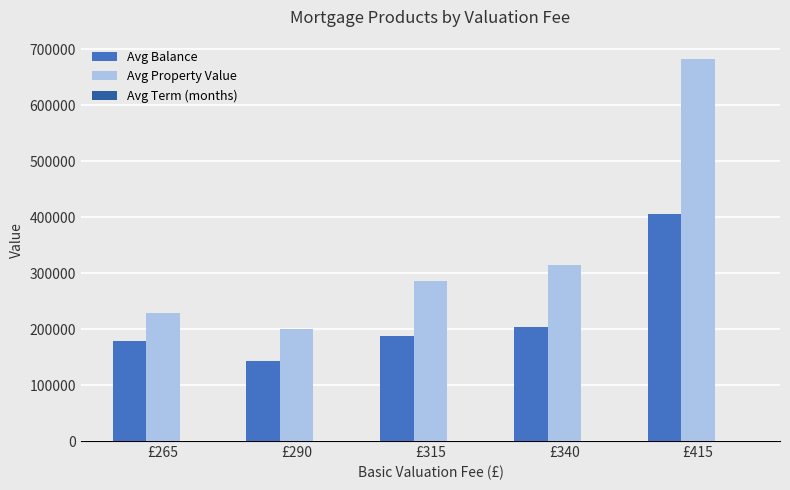

How many distinct data groups are displayed?

3